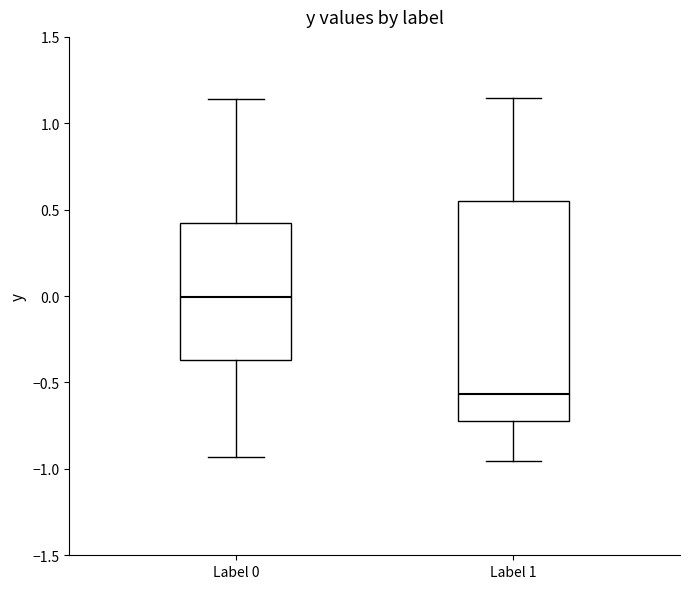

Reading left to right, read every box against the y-axis: the position of its median line, the range the box covers, and the ends of its whiskers. The values are not printed on the chart, so give them approximately, as read against the axis.

Label 0: median 0.00, box -0.35 to 0.40, whiskers -0.95 to 1.15
Label 1: median -0.55, box -0.70 to 0.55, whiskers -0.95 to 1.15